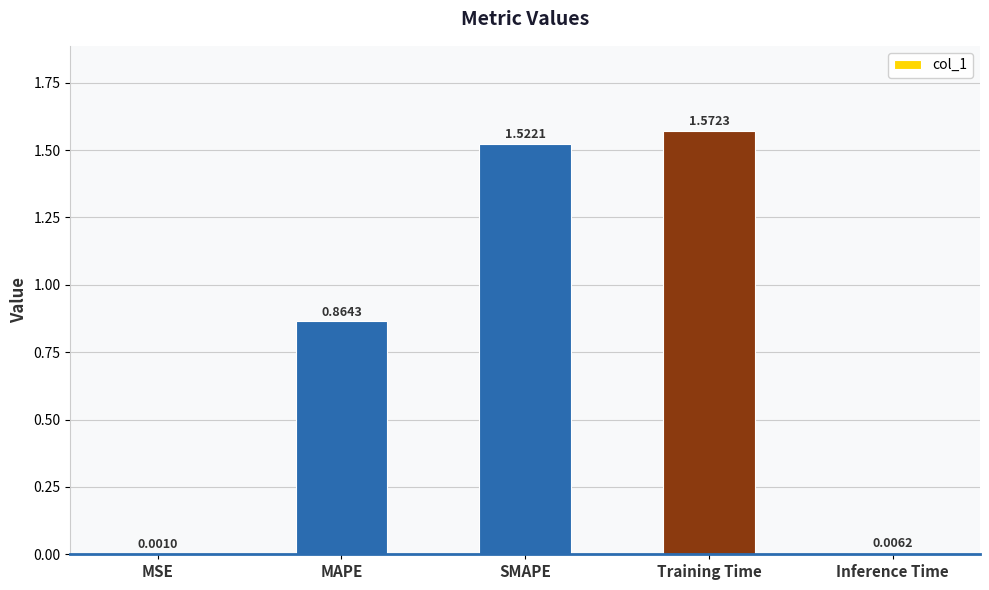

Where is the data nearest to the value 0?

MSE